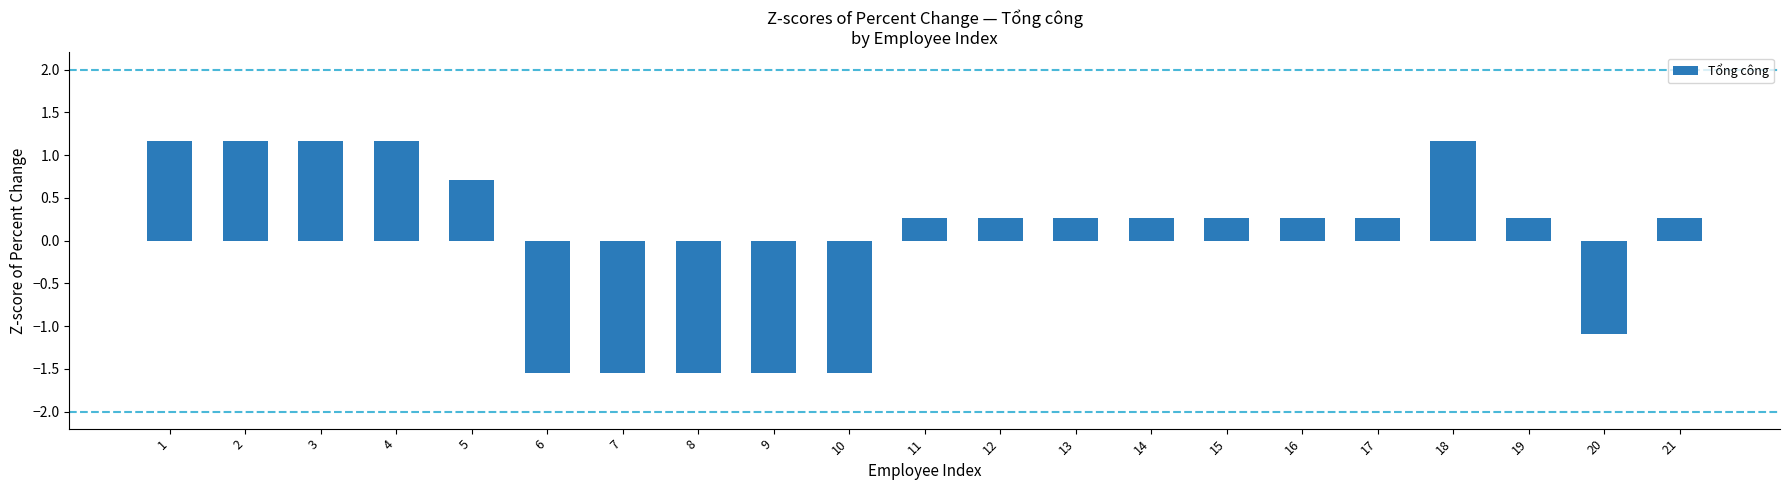

What is the value of the 1st bar from the left?

1.2